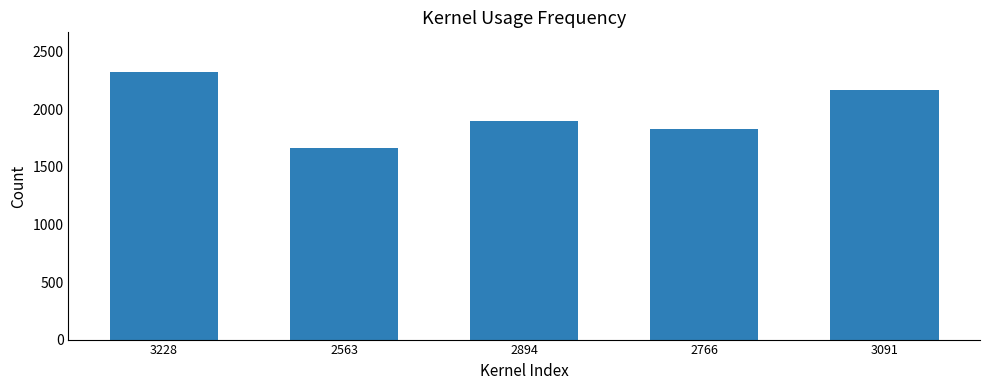

What value does the data have at 2894?

1896